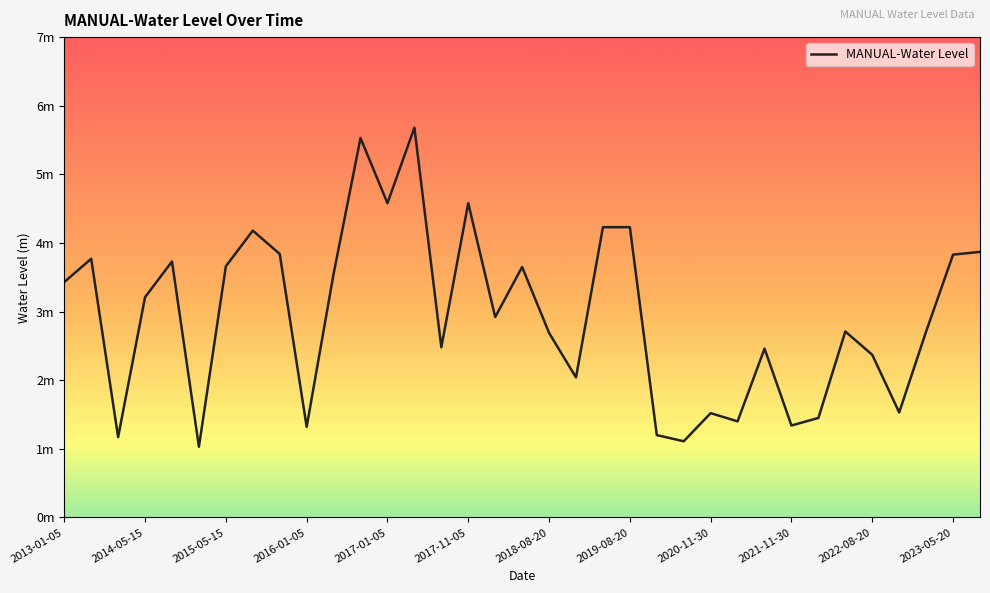

Does the chart display data point markers on the line(s)?

No